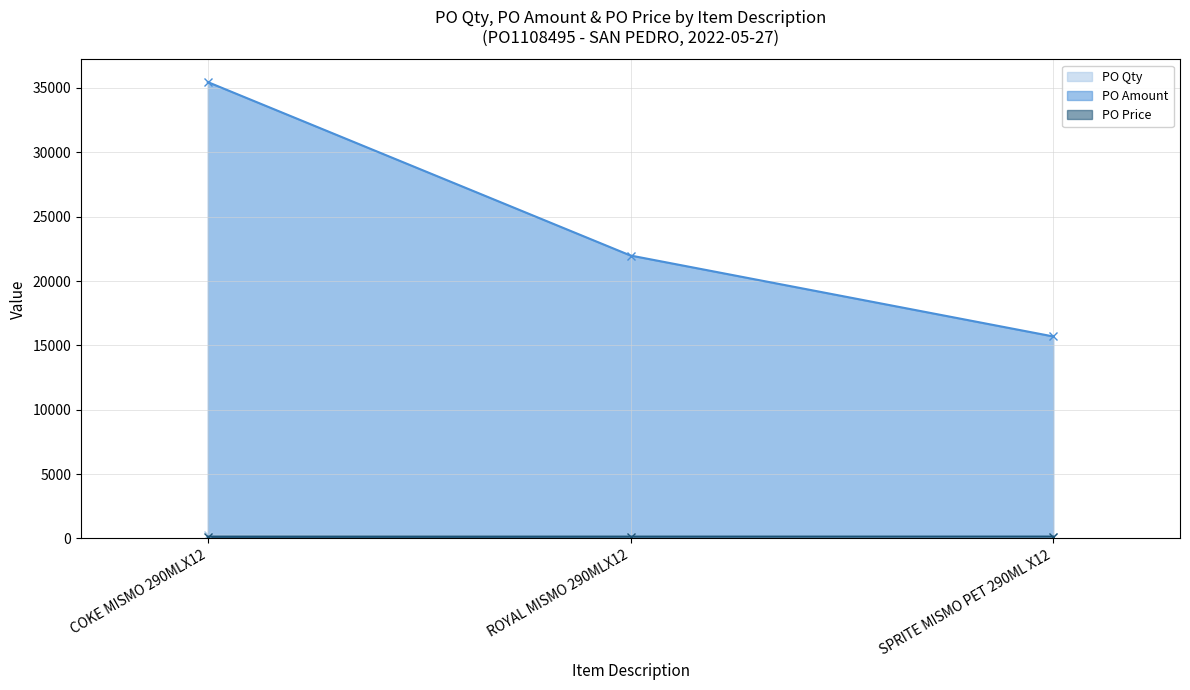

Reading left to right, transcribe all the data shown in this chart.

PO Qty: 253.0	157.0	112.0
PO Amount: 35453.2	21981.0	15694.7
PO Price: 146.0	145.8	146.0